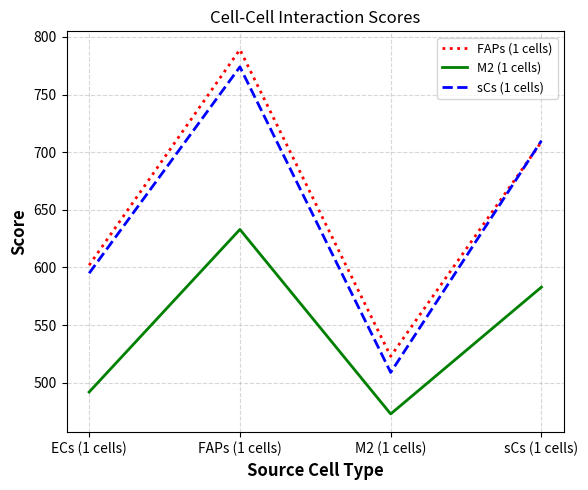

At which category is the sum across all series the highest?

FAPs (1 cells)